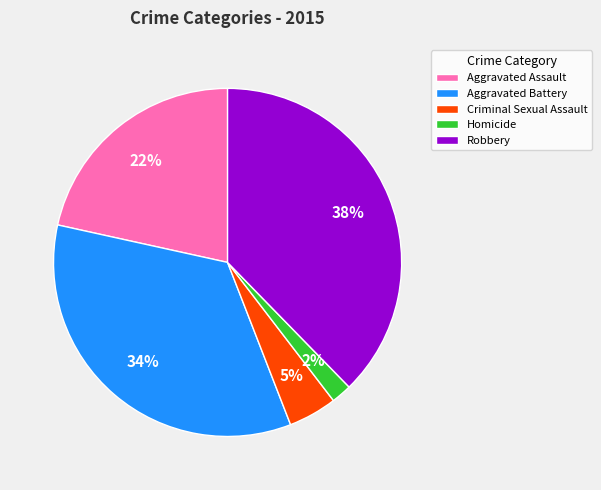

To the nearest percent, what is the combined percentage of Criminal Sexual Assault and Aggravated Battery?

39%